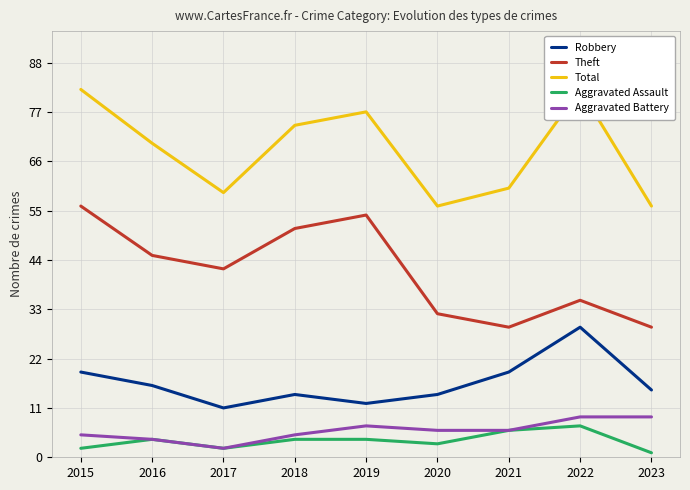

Which category has the lowest value in the Total series?

2020